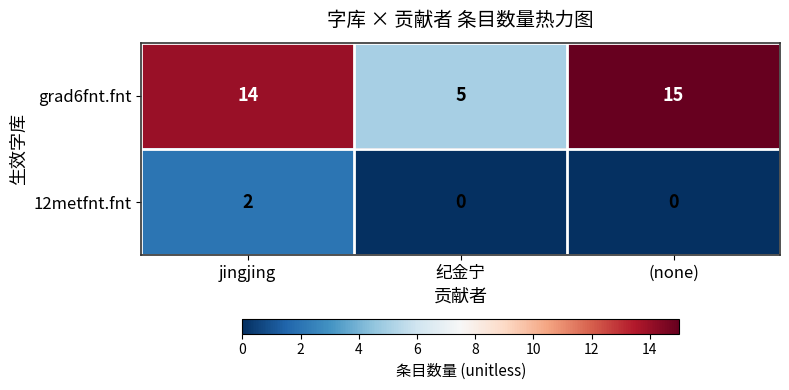

At (none), list the series in order from smallest to largest.

12metfnt.fnt, grad6fnt.fnt